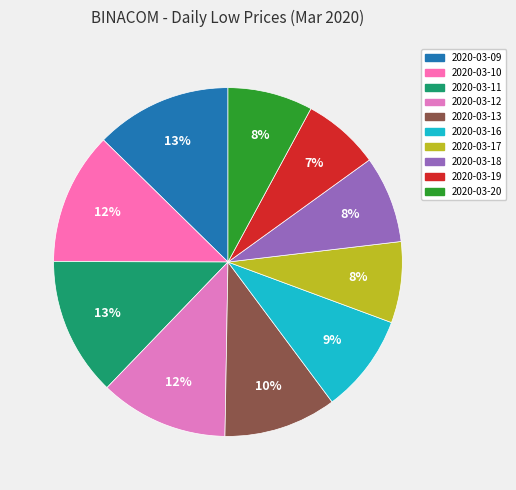

Rank the categories by value from lowest to highest.

2020-03-19, 2020-03-17, 2020-03-20, 2020-03-18, 2020-03-16, 2020-03-13, 2020-03-12, 2020-03-10, 2020-03-09, 2020-03-11